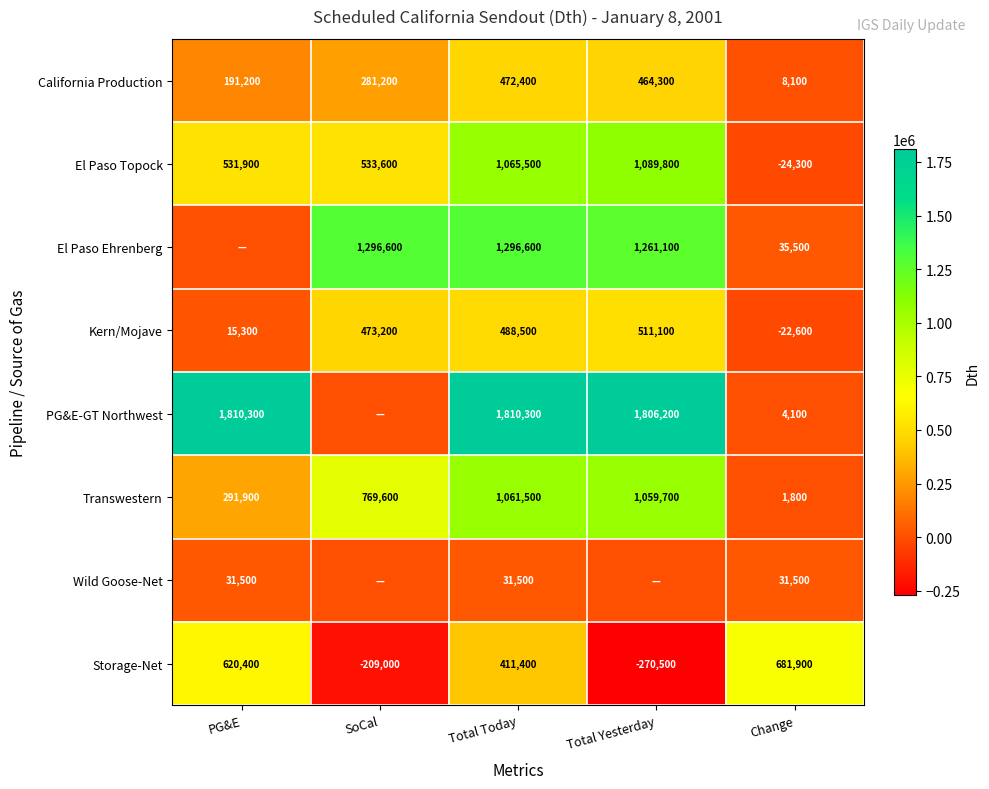

True or false: El Paso Ehrenberg has a value of 1296600 at SoCal.

True